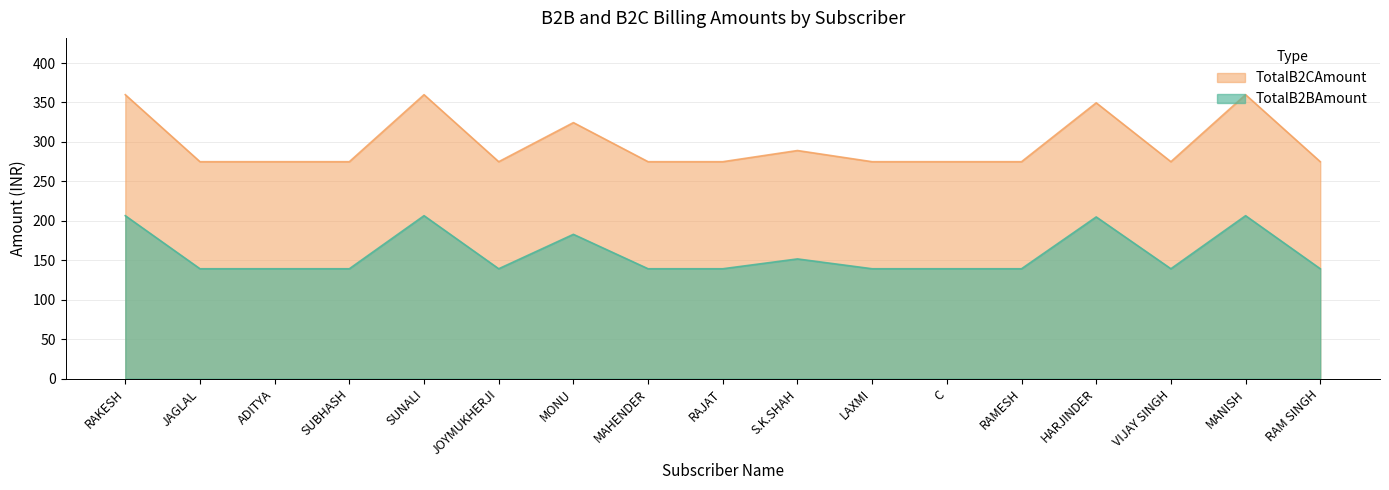

Which label corresponds to the smallest value in the chart?

JAGLAL